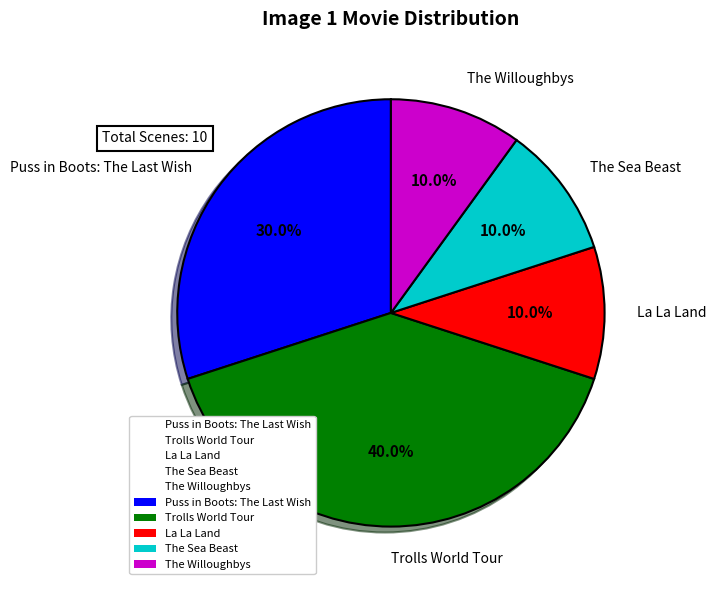

Rank the categories by value from highest to lowest.

Trolls World Tour, Puss in Boots: The Last Wish, La La Land, The Sea Beast, The Willoughbys